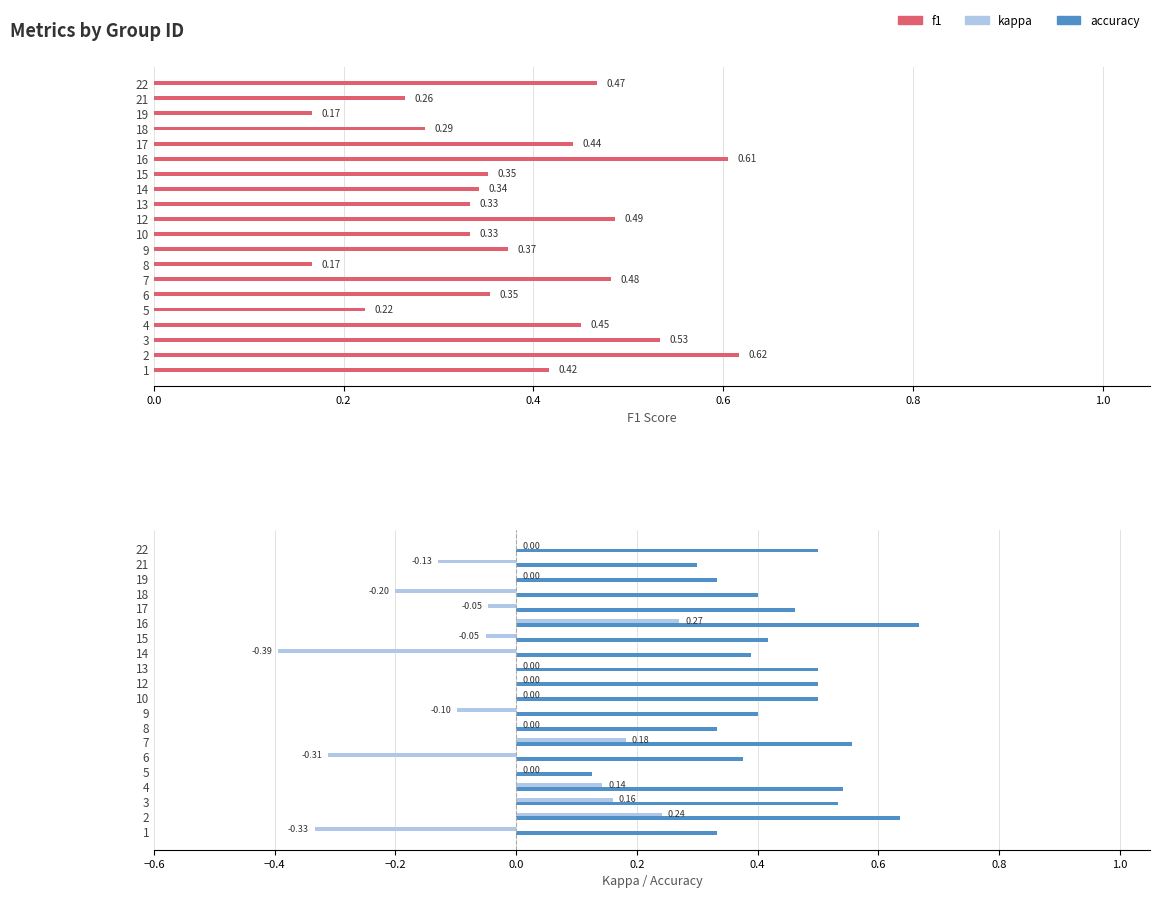

Rank the series at 19 from lowest to highest value.

kappa, f1, accuracy